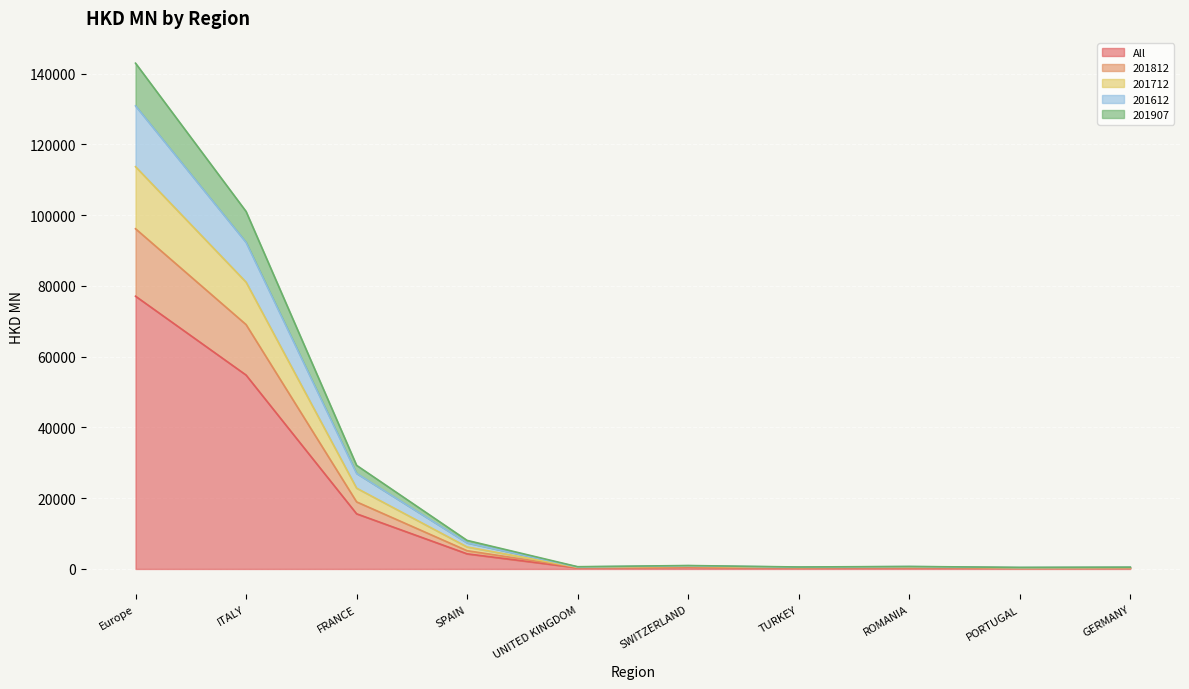

What is the approximate value of All at Europe?

77078.5